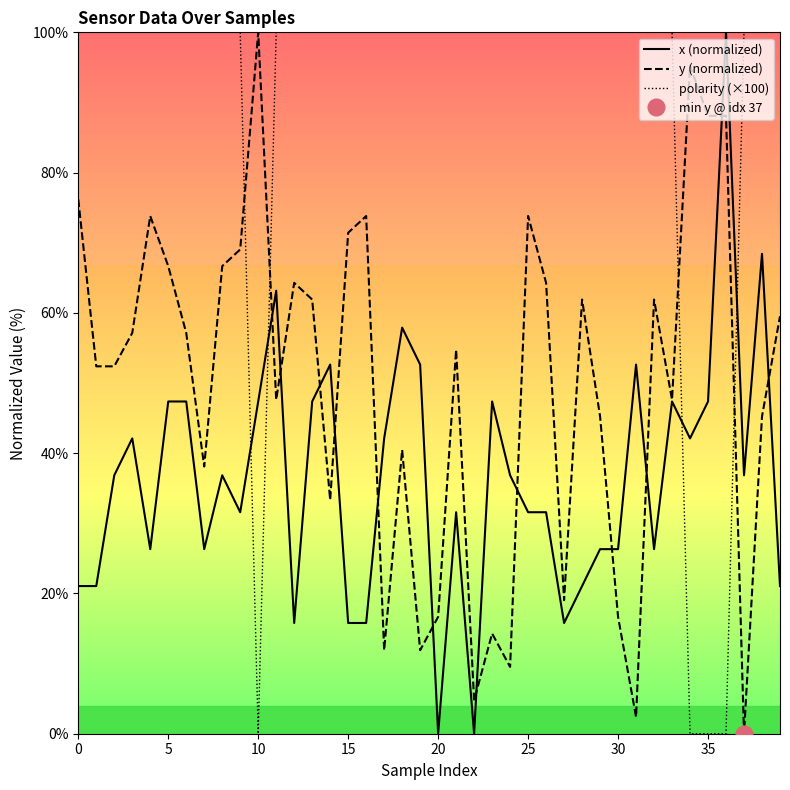

What are all the series names shown in the legend?

x (normalized), y (normalized), polarity (×100)